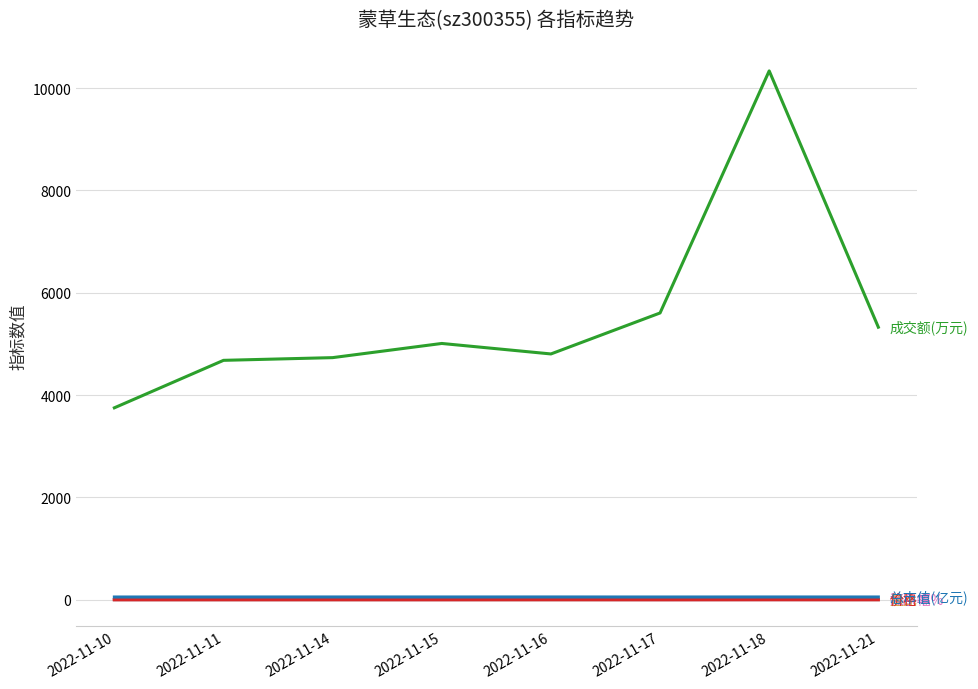

What is the minimum value shown in the chart?

-1.2